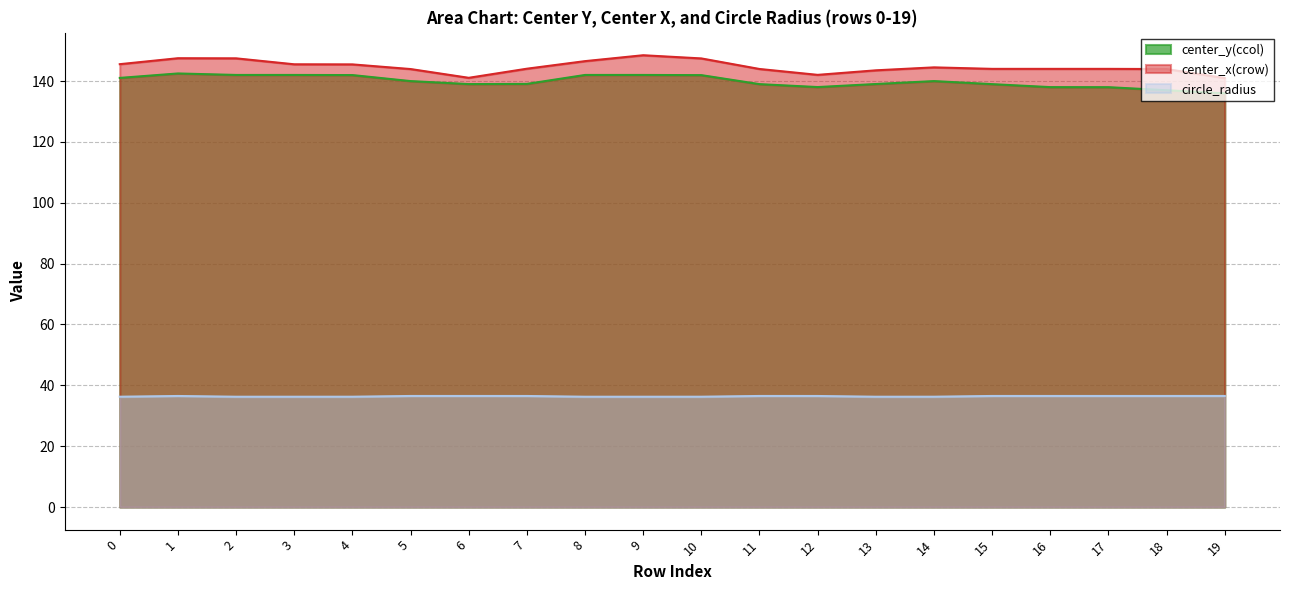

What is the difference between the maximum and second lowest values in the circle_radius series?

0.3